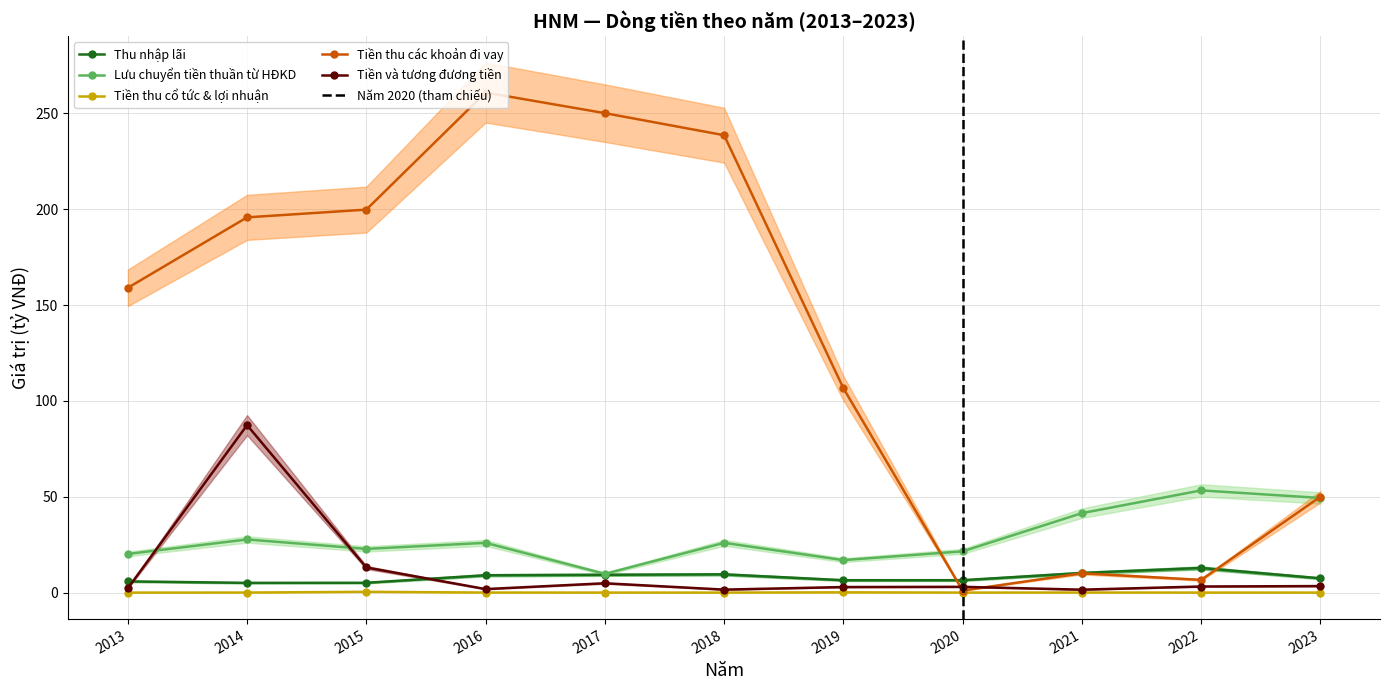

Reading right to left, extract all data points from this chart.

Thu nhap lai: 7.4	12.9	10.2	6.5	6.5	9.5	9.3	9.0	5.1	5.1	5.8
Luu chuyen tien thuan tu HDKD: 49.4	53.3	41.4	21.5	17.0	26.0	9.8	25.9	22.8	27.7	20.2
Tien thu co tuc va loi nhuan duoc chia: 0.0	0.0	0.0	0.0	0.1	0.0	0.0	0.0	0.4	0.0	0.0
Tien thu duoc cac khoan di vay: 50.0	6.6	10.1	1.1	106.7	238.6	250.1	260.9	199.8	195.8	159.0
Tien va tuong duong tien: 3.4	3.2	1.5	3.0	2.9	1.6	4.9	1.8	13.1	87.4	2.2